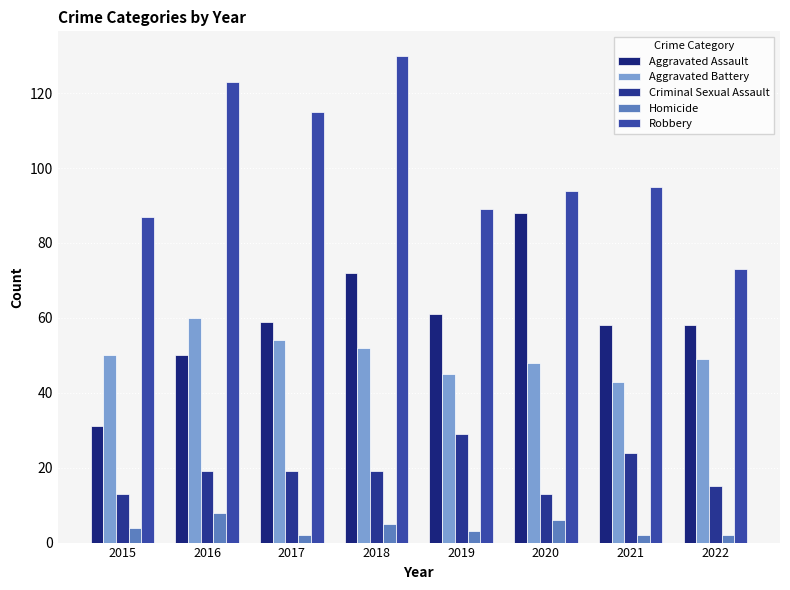

Which label corresponds to the smallest value in the chart?

2017